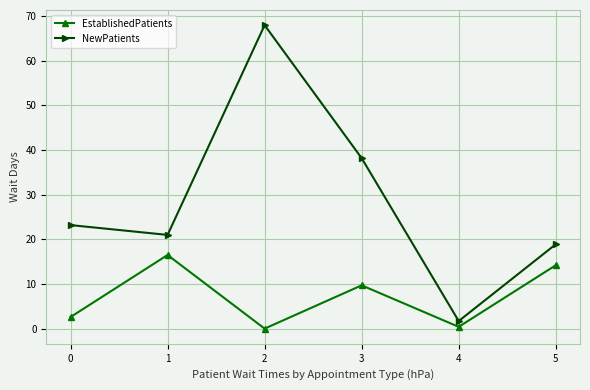

Reading left to right, what are all the values shown in this chart?

EstablishedPatients: 0=2.6	1=16.5	2=0.0	3=9.7	4=0.4	5=14.2
NewPatients: 0=23.2	1=21.0	2=68.0	3=38.2	4=1.7	5=18.9